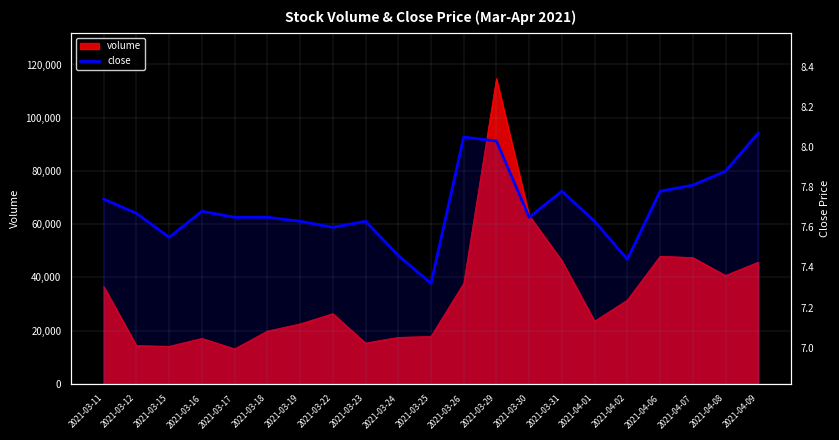

What is the label of the 12th point from the left?

2021-03-26